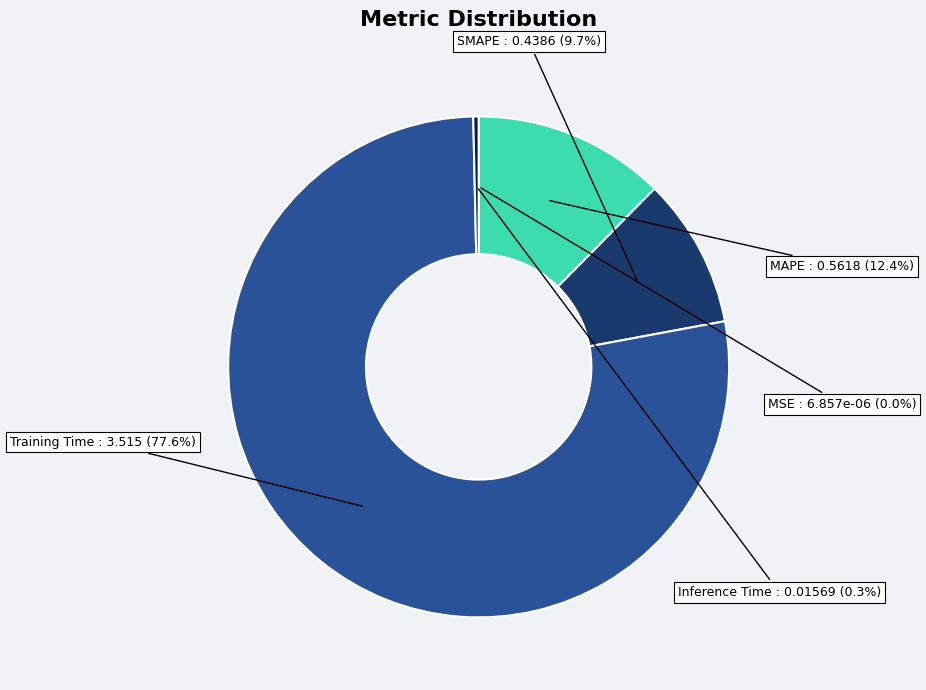

Which category has the biggest portion of the pie?

Training Time